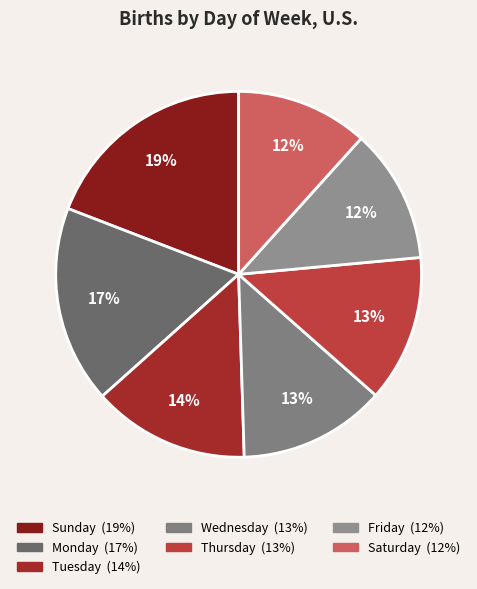

Rank the categories by value from lowest to highest.

Saturday, Friday, Thursday, Wednesday, Tuesday, Monday, Sunday